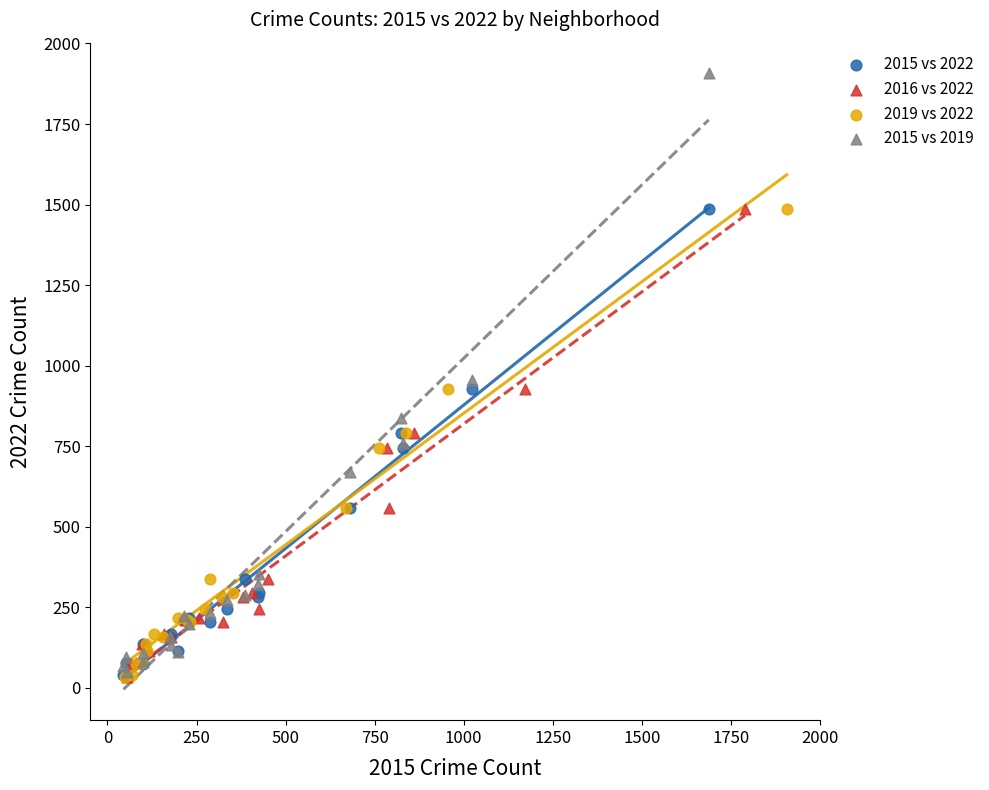

Which series contains the highest Y value?

2015 vs 2019